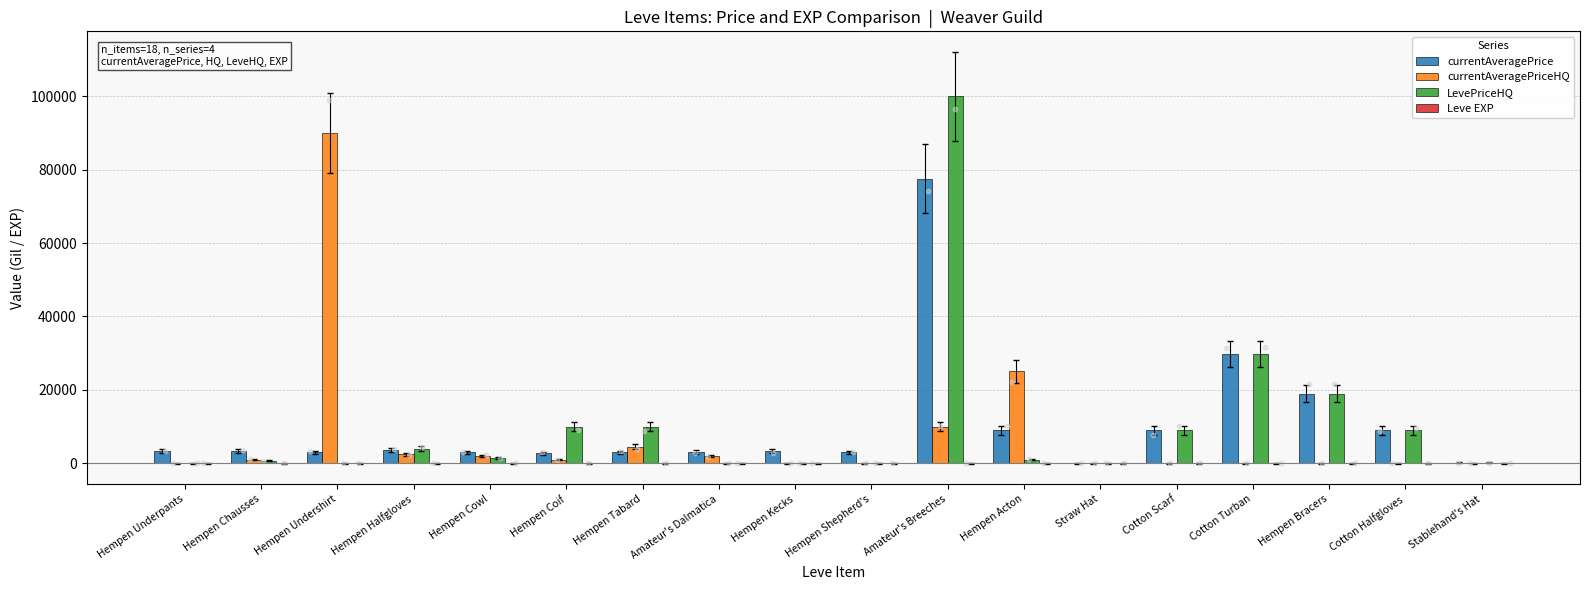

Is the value of currentAveragePrice at Hempen Undershirt greater than the value of currentAveragePriceHQ at Cotton Scarf?

Yes